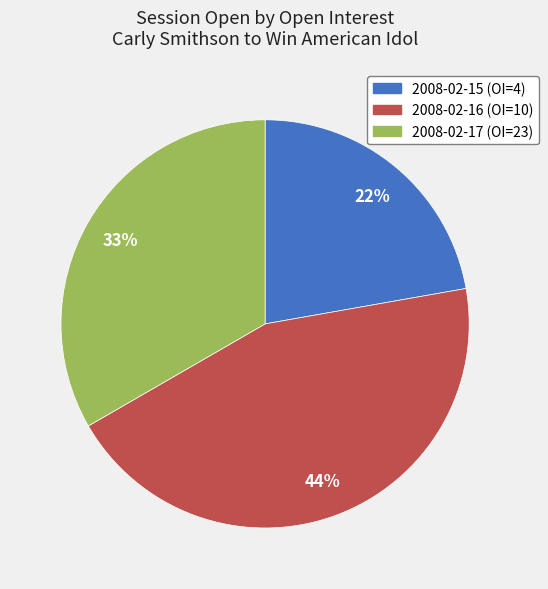

Is the sum of 2008-02-17 (OI=23) and 2008-02-15 (OI=4) greater than half?

Yes